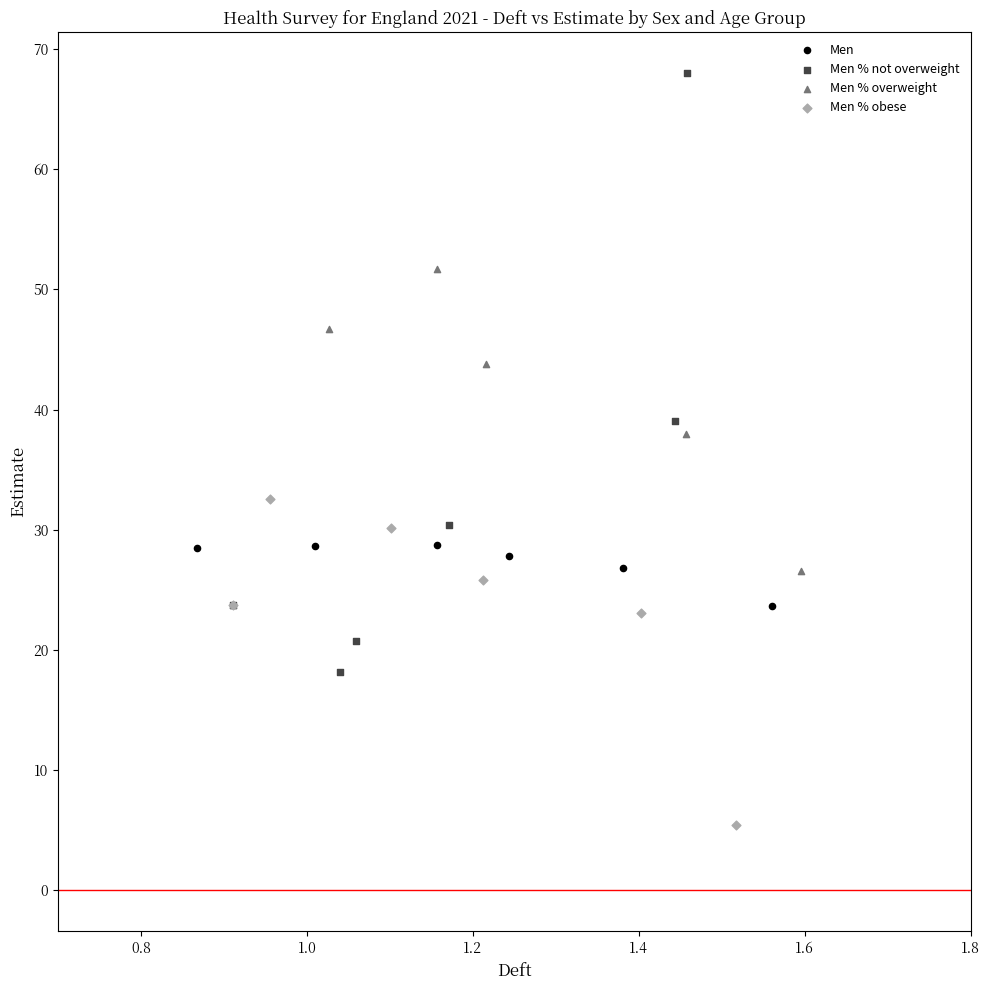

What are all the series names shown in the legend?

Men, Men % not overweight, Men % overweight, Men % obese